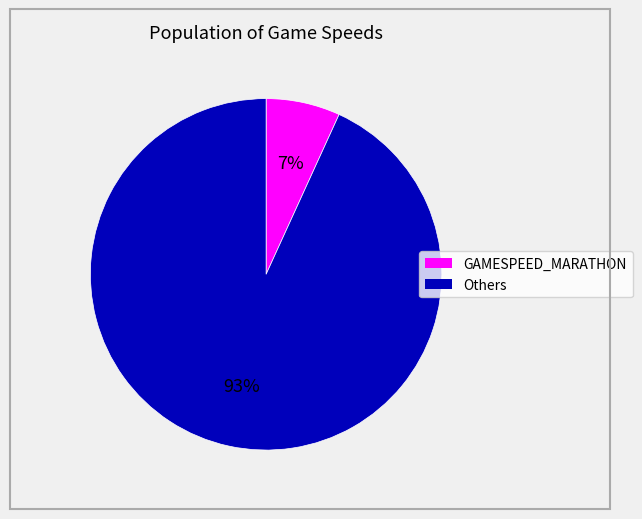

Count the number of slices in the pie.

2